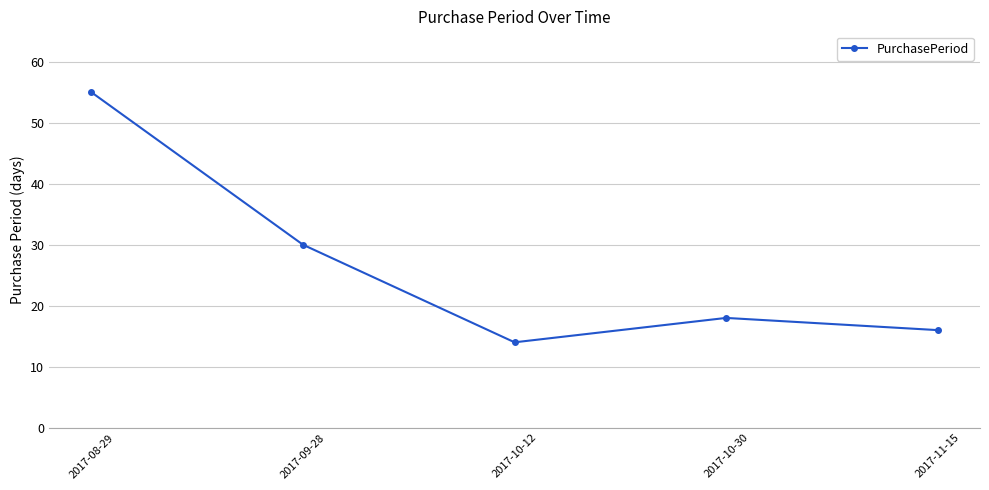

At which category does the data reach its first local peak?

2017-10-30